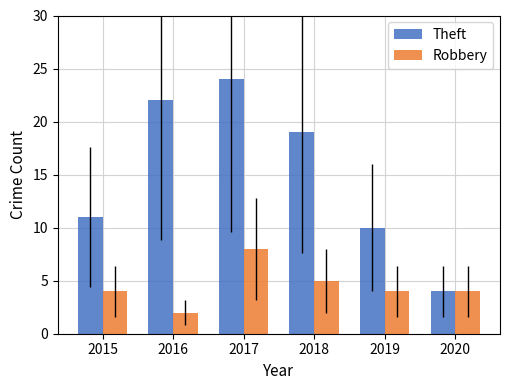

What is the greatest value displayed?

24